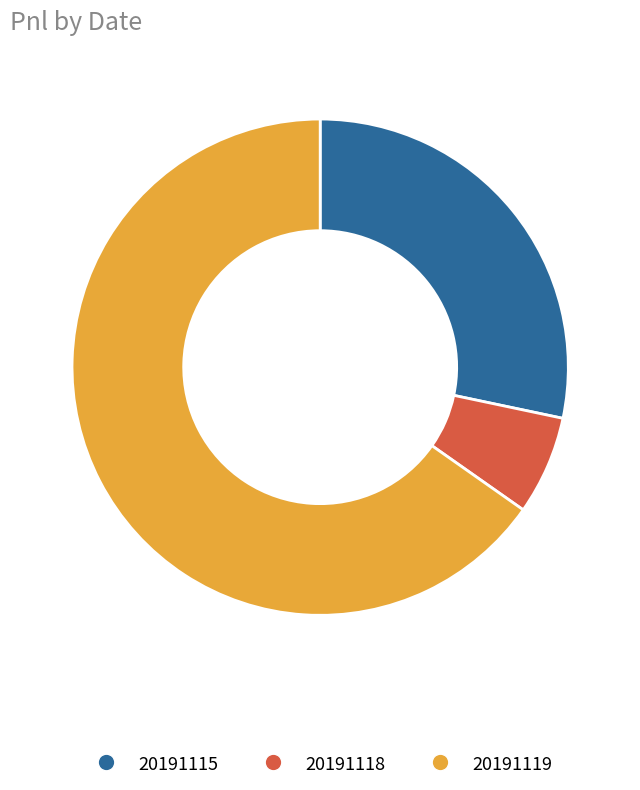

Is the sum of 20191115 and 20191118 greater than half?

No